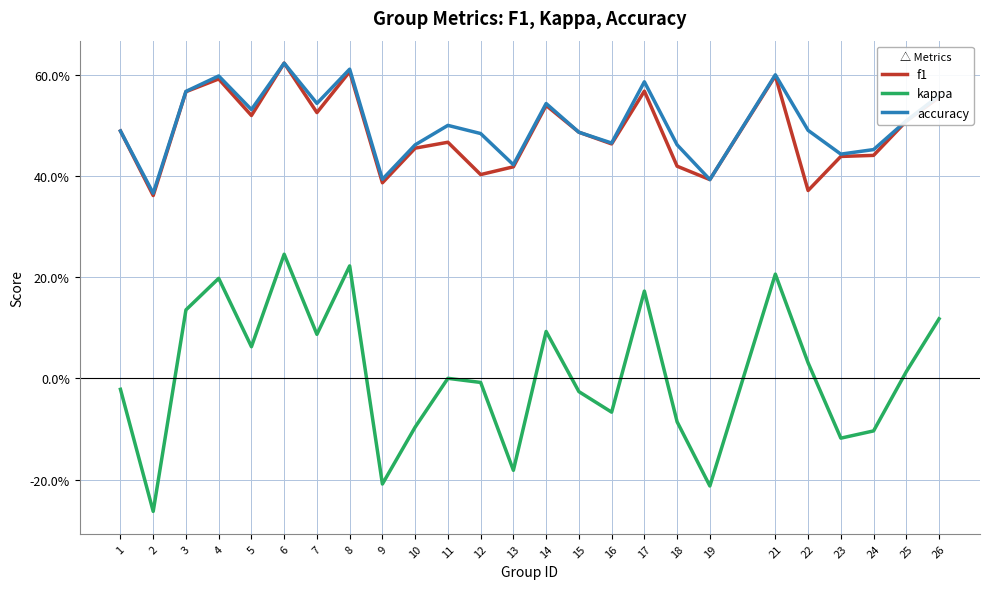

Does the chart display data point markers on the line(s)?

No